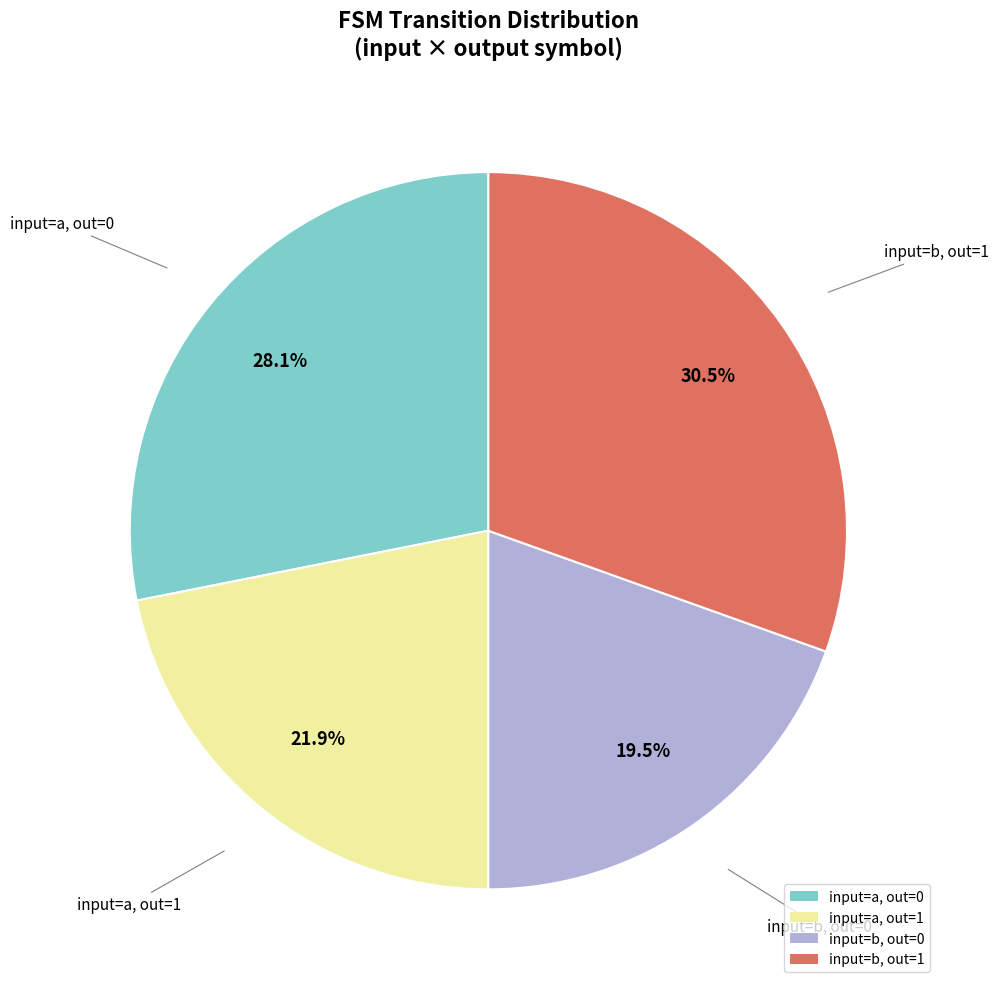

What is the largest slice in the pie chart?

input=b, out=1